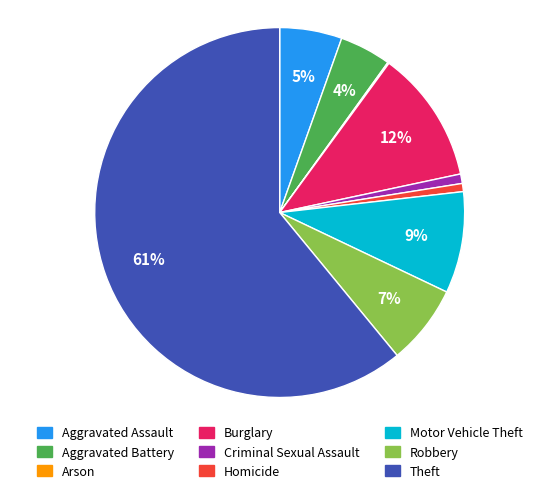

What percentage is the Theft slice, to the nearest percent?

61%